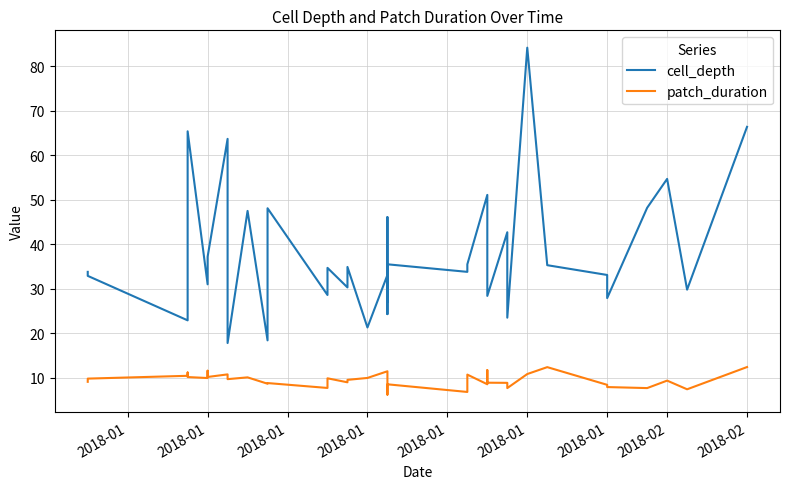

The value of cell_depth at 29 is 28.4. True or false?

True